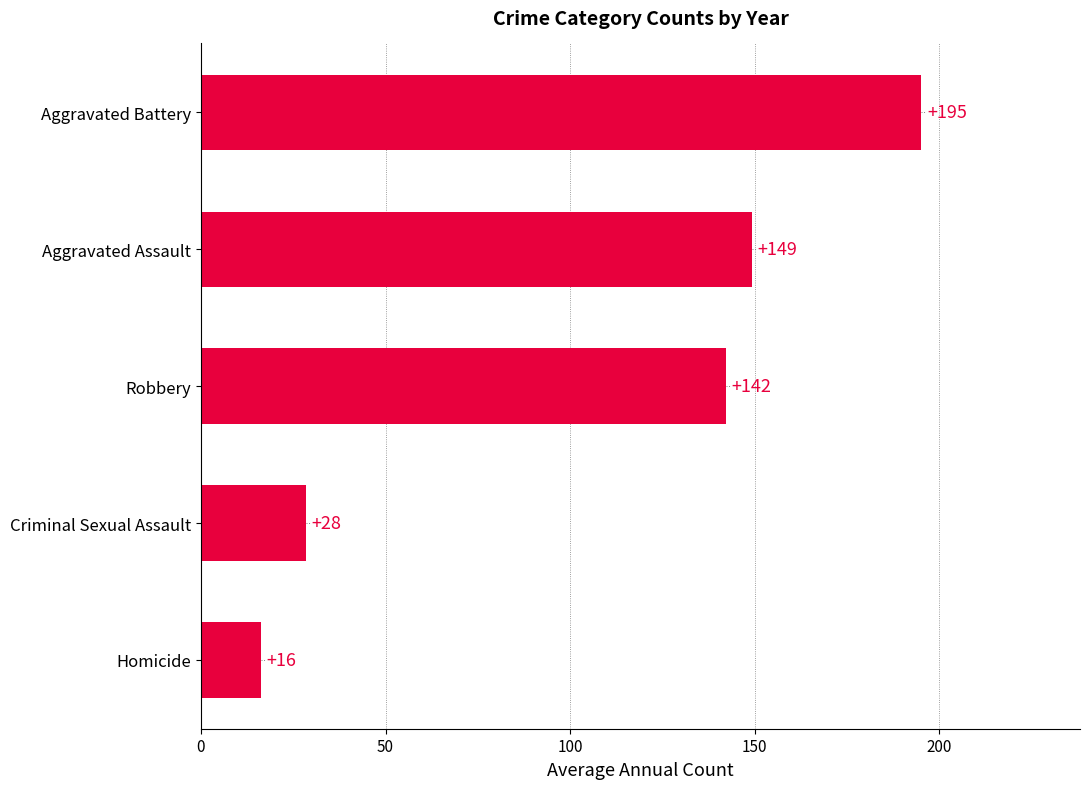

What is the maximum value shown in the chart?

195.2